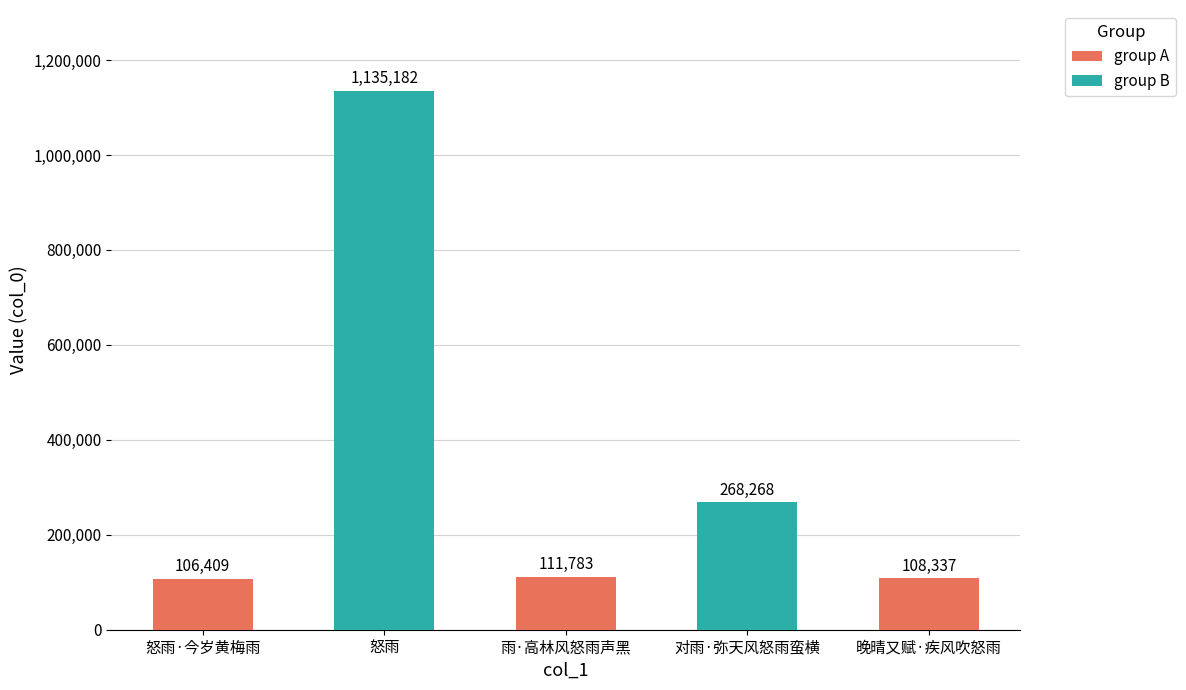

Where does the data first go above 111783?

怒雨